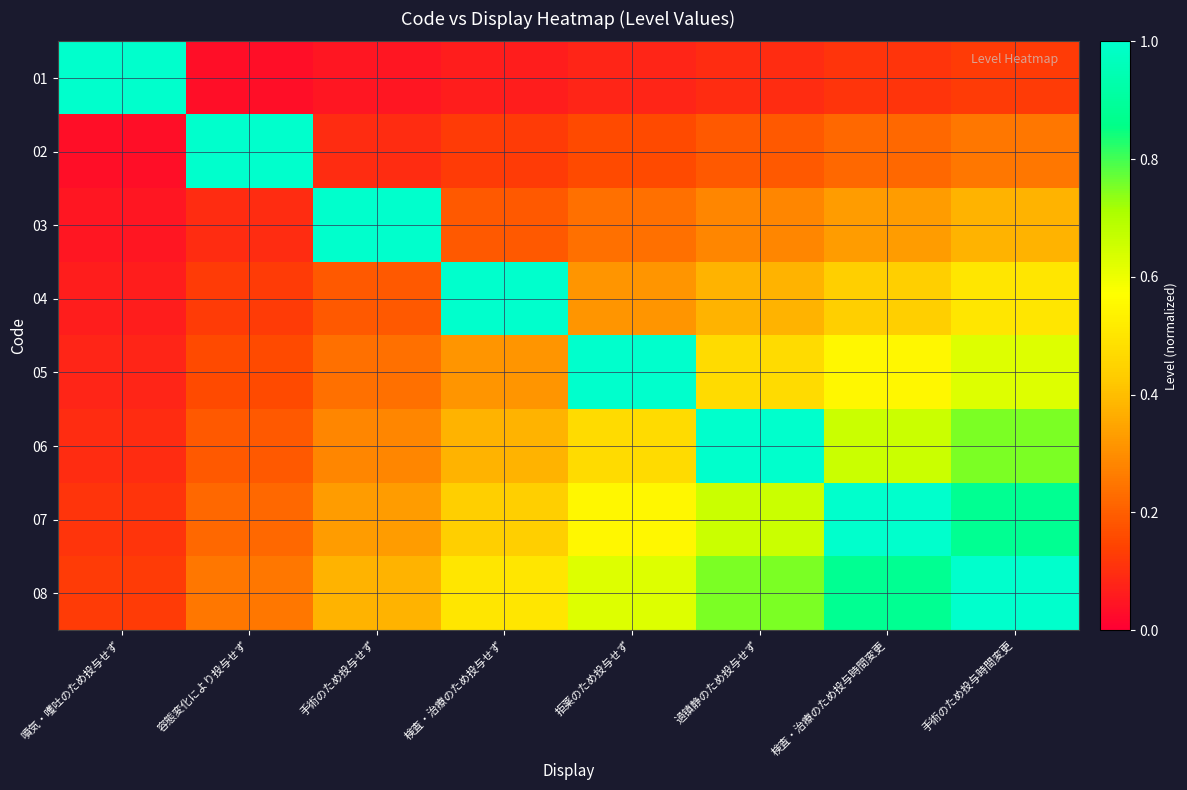

How many distinct data groups are displayed?

8